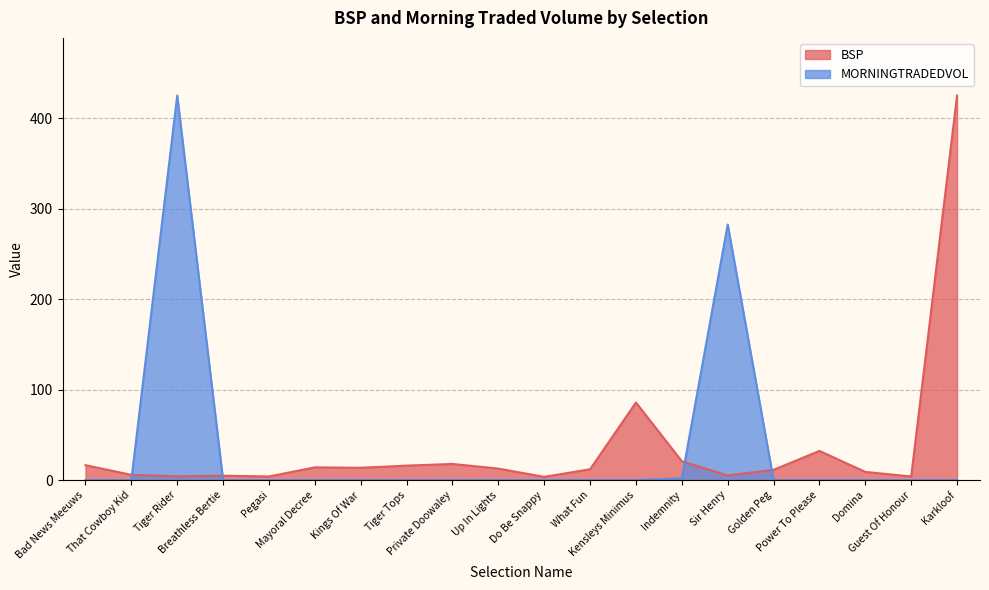

What are all the series names shown in the legend?

BSP, MORNINGTRADEDVOL